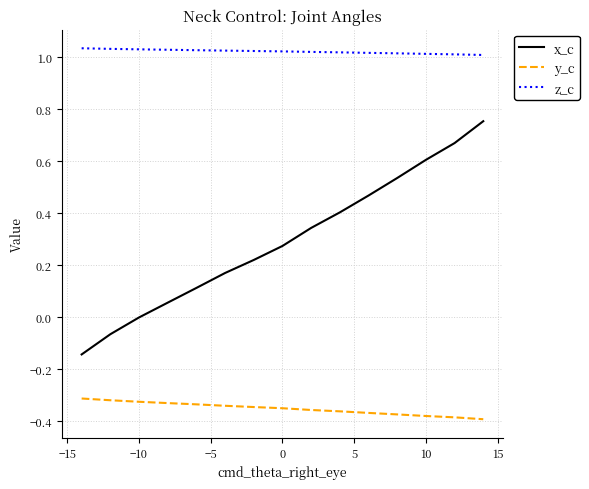

Is this an area chart (filled region under the line)?

No